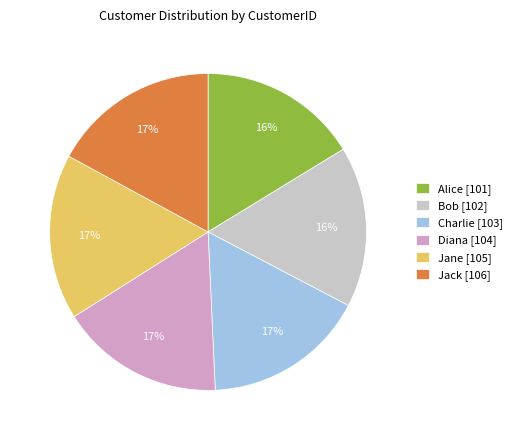

Is there any slice that represents more than half of the pie?

No